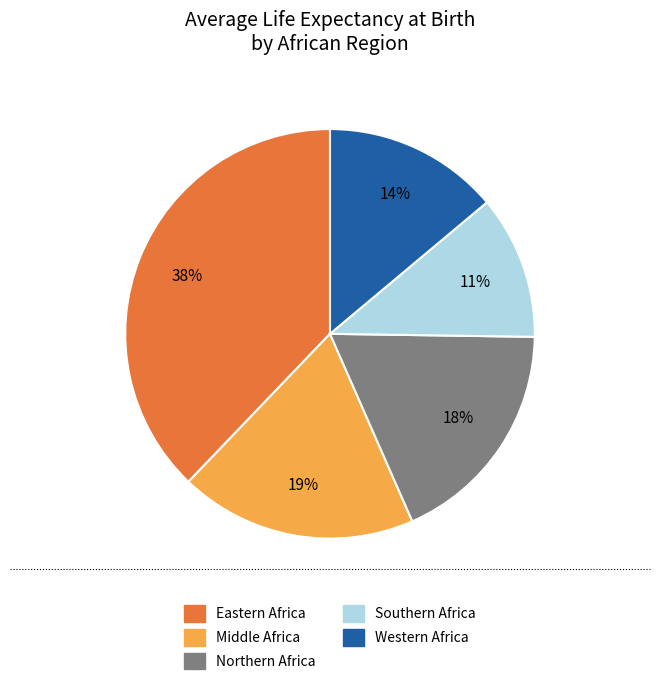

What is the largest slice in the pie chart?

Eastern Africa